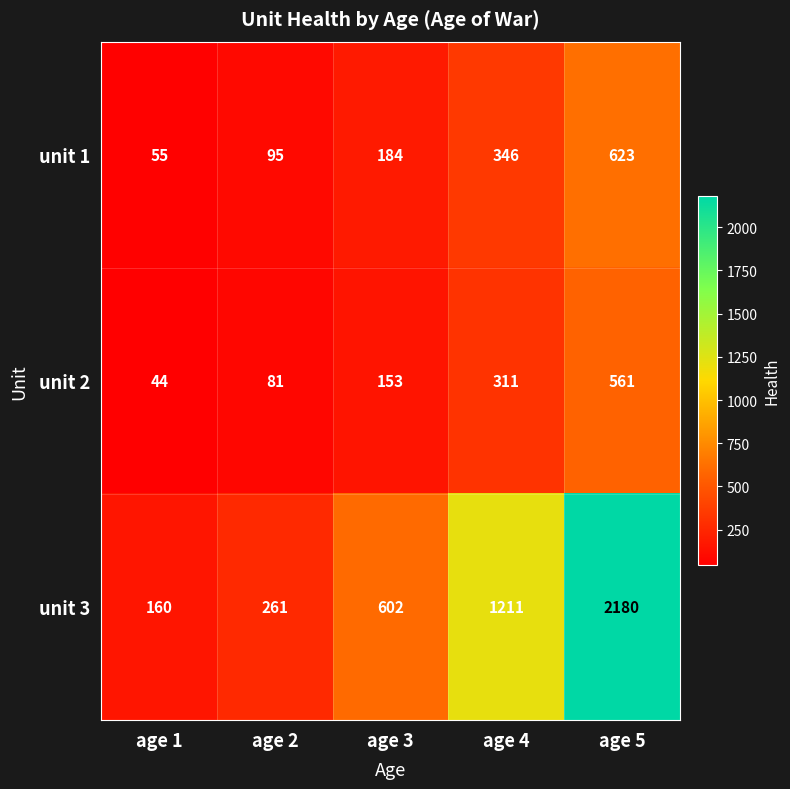

Which series has the widest spread of values?

unit 3